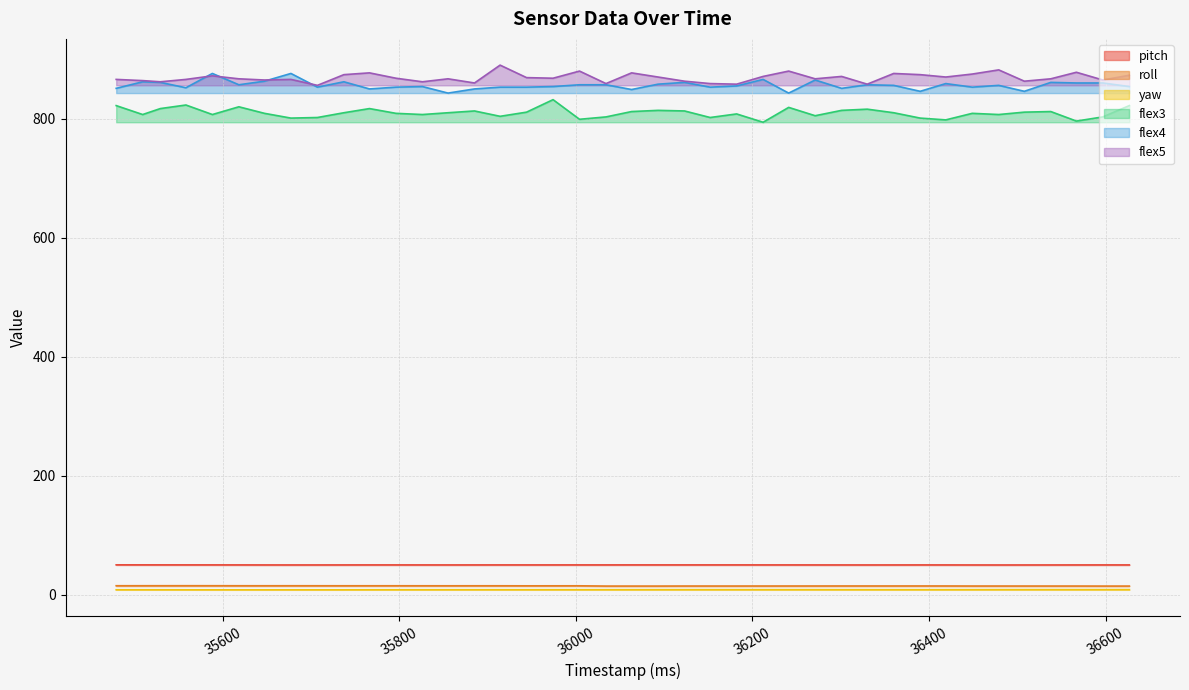

Reading right to left, extract all data points from this chart.

pitch: 50.3	50.3	50.3	50.2	50.2	50.2	50.2	50.3	50.3	50.3	50.3	50.3	50.3	50.3	50.3	50.4	50.4	50.4	50.4	50.4	50.4	50.4	50.3	50.3	50.3	50.3	50.3	50.3	50.3	50.3	50.3	50.3	50.3	50.3	50.3	50.4	50.4	50.4	50.4	50.5
roll: 14.8	14.7	14.8	14.8	14.8	14.8	14.8	14.9	14.9	14.9	14.9	14.9	14.9	14.9	14.9	14.8	14.8	14.8	14.8	14.8	14.8	15.2	15.2	15.2	15.2	15.3	15.2	15.3	15.3	15.3	15.3	15.3	15.3	15.3	15.3	15.4	15.4	15.4	15.3	15.3
yaw: 8.8	8.8	8.8	8.8	8.8	8.8	8.7	8.7	8.7	8.7	8.7	8.7	8.7	8.7	8.7	8.7	8.7	8.7	8.7	8.7	8.7	8.7	8.6	8.6	8.6	8.6	8.6	8.6	8.6	8.5	8.5	8.5	8.5	8.4	8.4	8.4	8.5	8.5	8.5	8.5
flex3: 822.0	803.0	796.0	812.0	811.0	807.0	809.0	798.0	801.0	810.0	816.0	814.0	805.0	819.0	794.0	808.0	802.0	813.0	814.0	812.0	803.0	799.0	832.0	811.0	804.0	813.0	810.0	807.0	809.0	817.0	810.0	802.0	801.0	809.0	820.0	807.0	823.0	817.0	807.0	822.0
flex4: 854.0	860.0	860.0	861.0	846.0	856.0	853.0	859.0	846.0	856.0	857.0	851.0	865.0	843.0	866.0	855.0	853.0	861.0	858.0	849.0	857.0	857.0	854.0	853.0	853.0	850.0	843.0	854.0	853.0	850.0	862.0	853.0	876.0	863.0	857.0	876.0	852.0	861.0	862.0	851.0
flex5: 873.0	865.0	878.0	867.0	863.0	882.0	875.0	870.0	874.0	876.0	858.0	871.0	867.0	880.0	871.0	858.0	859.0	863.0	870.0	877.0	859.0	880.0	868.0	869.0	890.0	860.0	867.0	862.0	868.0	877.0	874.0	856.0	866.0	865.0	867.0	872.0	866.0	862.0	864.0	866.0